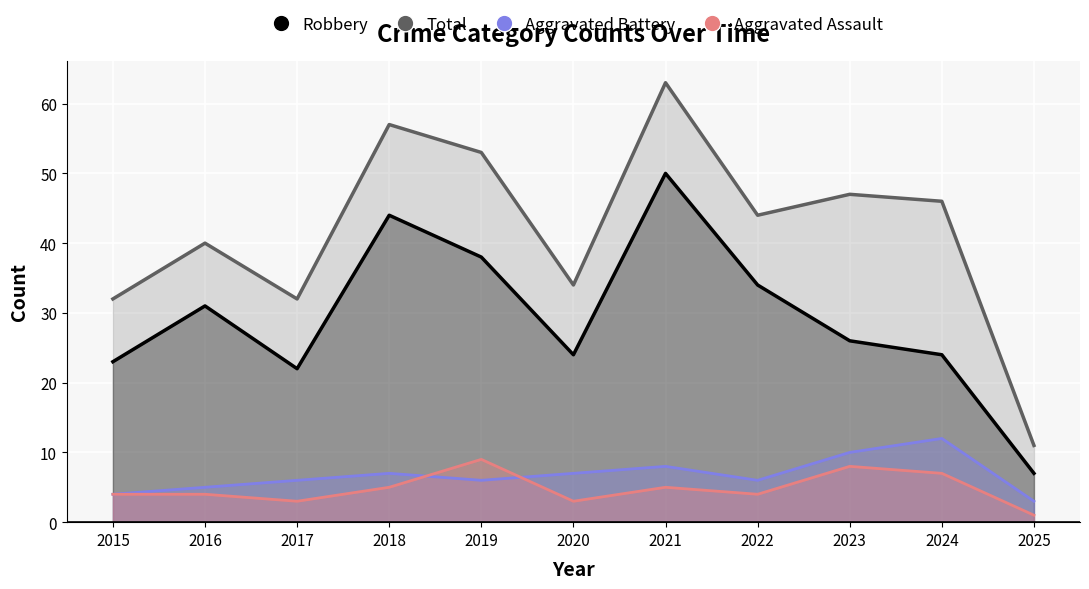

What is the approximate value of Aggravated Battery at 2020?

7